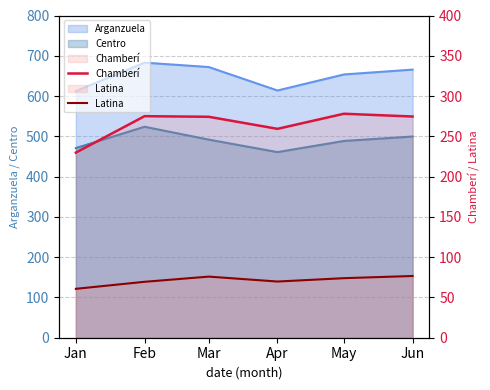

Where does the Chamberí series first go above 274?

Feb